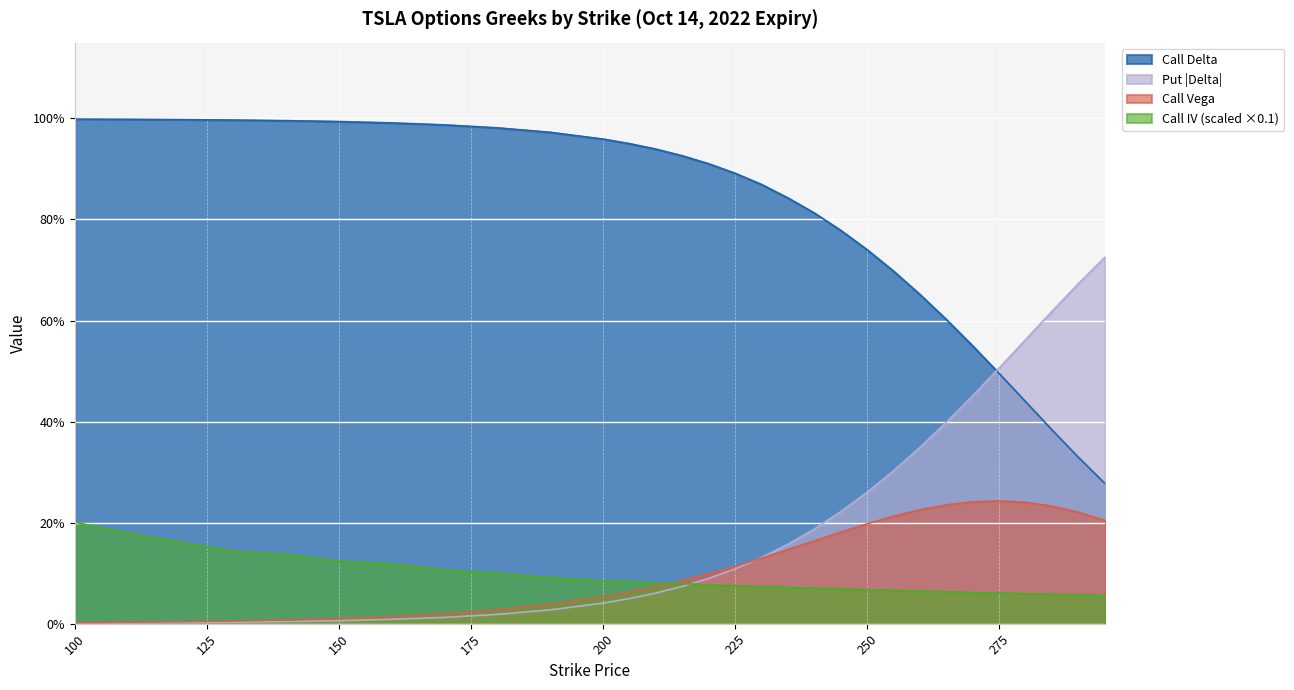

True or false: call_iv and put_delta intersect in this chart.

True